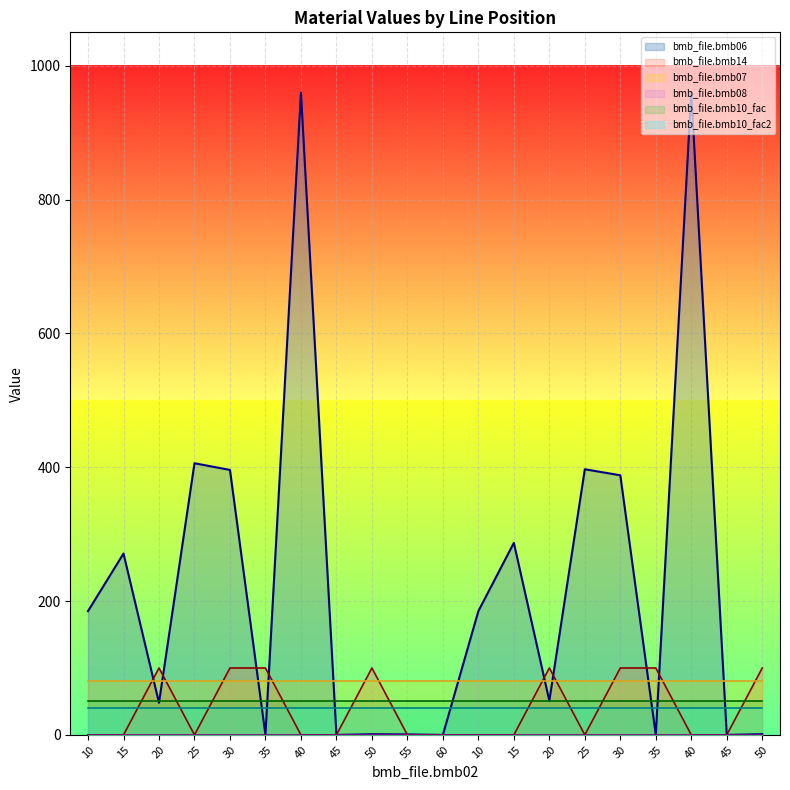

Between 40 and 20, which series saw the biggest shift?

bmb_file.bmb06